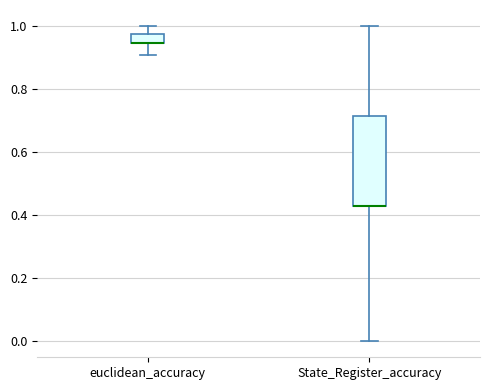

Where is the upper edge of the box for State_Register_accuracy on the y-axis? The values are not printed on the chart, so give them approximately, as read against the axis.

0.72